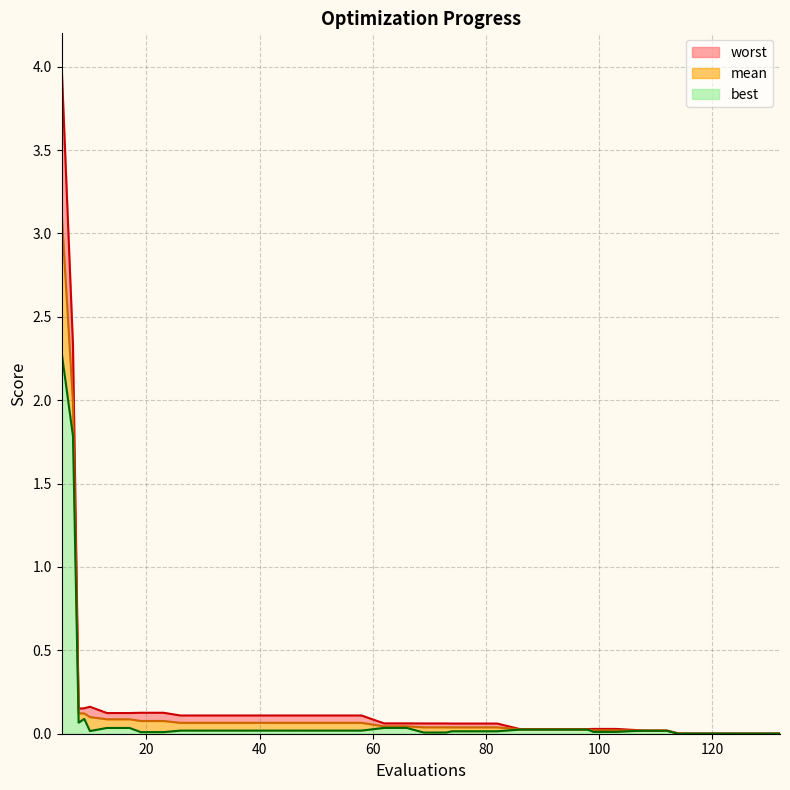

Which has a higher value, 58 or 34?

58